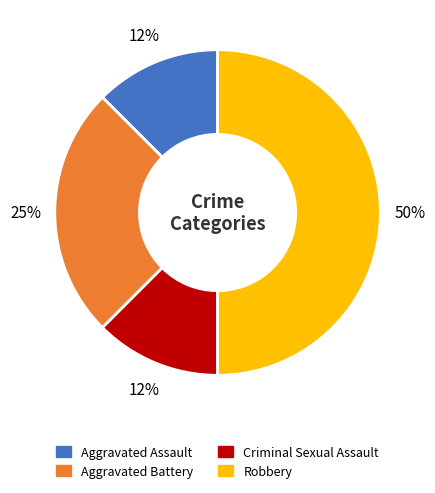

Which has a higher value, Robbery or Aggravated Battery?

Robbery